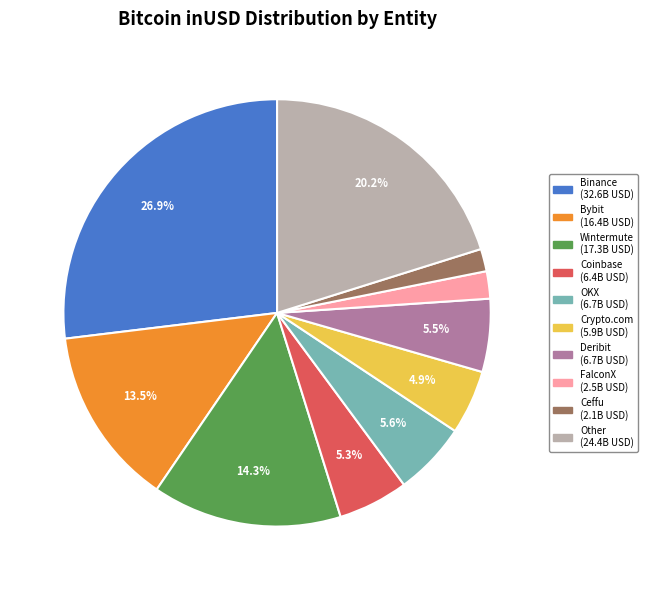

Which slice is the largest?

Binance